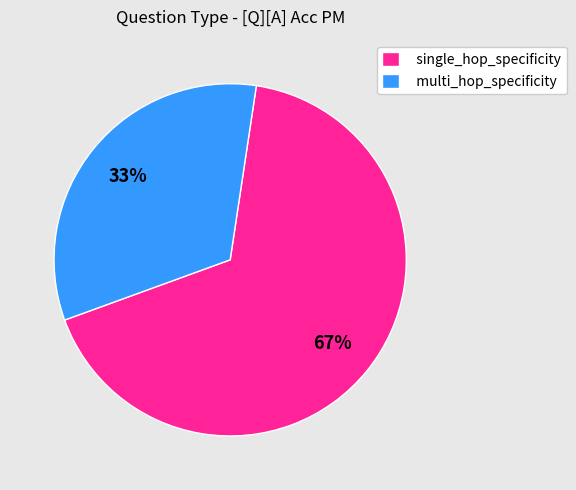

Which has a higher value, multi_hop_specificity or single_hop_specificity?

single_hop_specificity